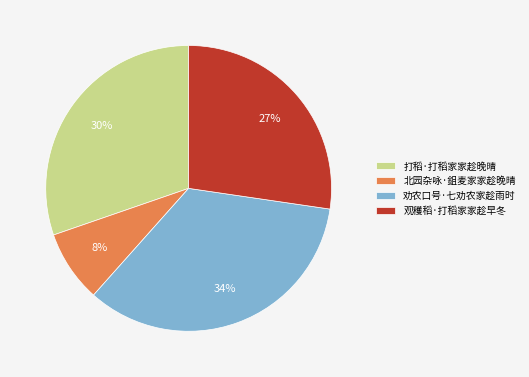

Is it true that 观穫稻·打稻家家趁早冬 is 27% of the pie?

True